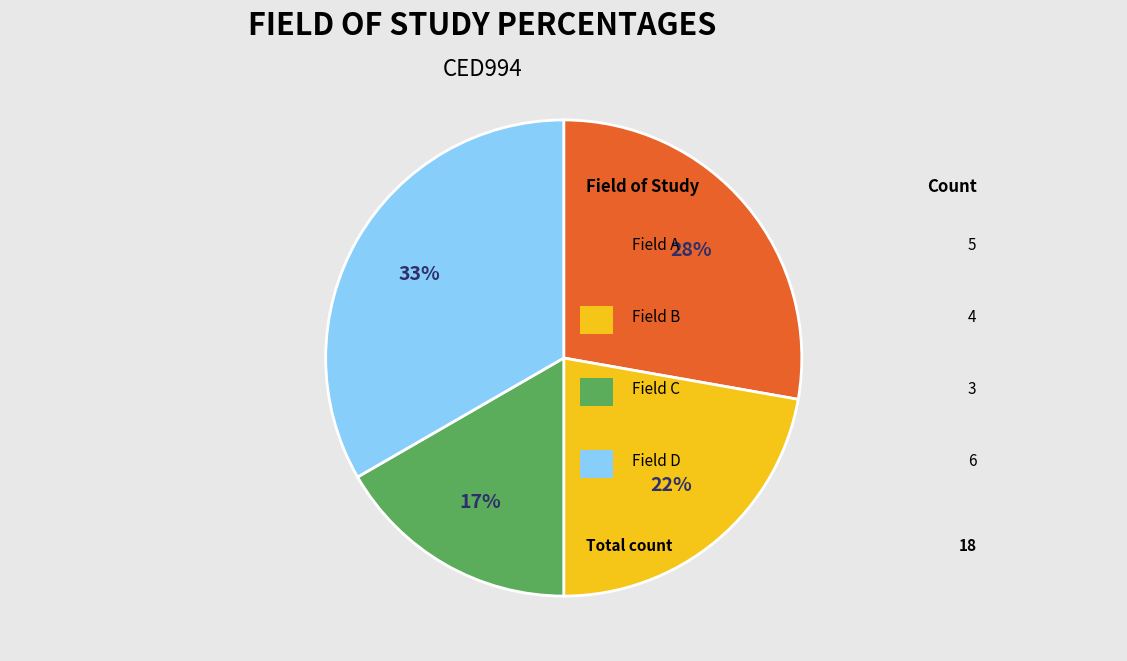

Does any single category account for the majority?

No